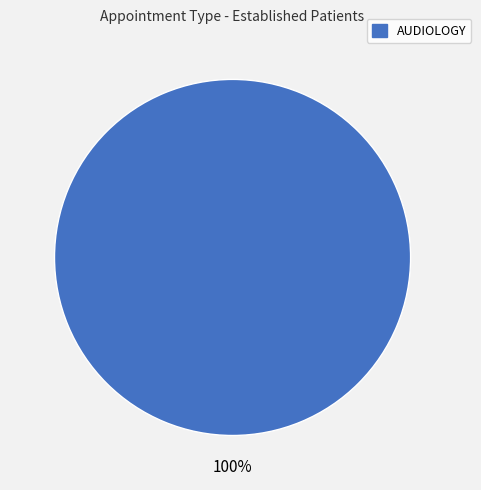

Does any single category account for the majority?

Yes